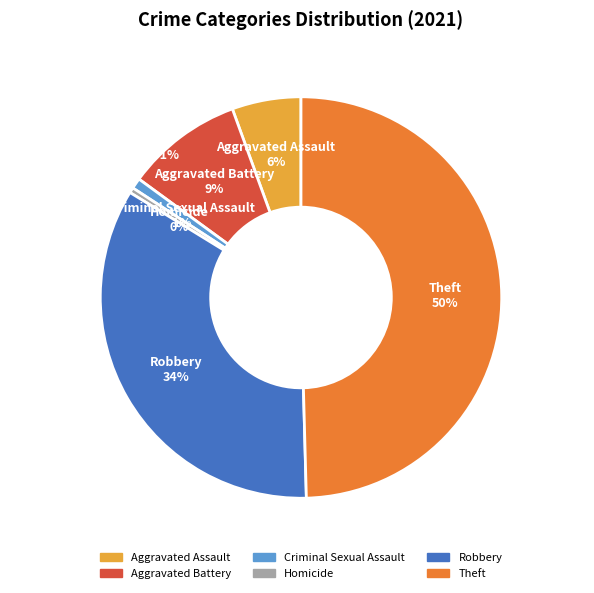

To the nearest percent, what is the difference between the Theft and Homicide slice percentages?

49%